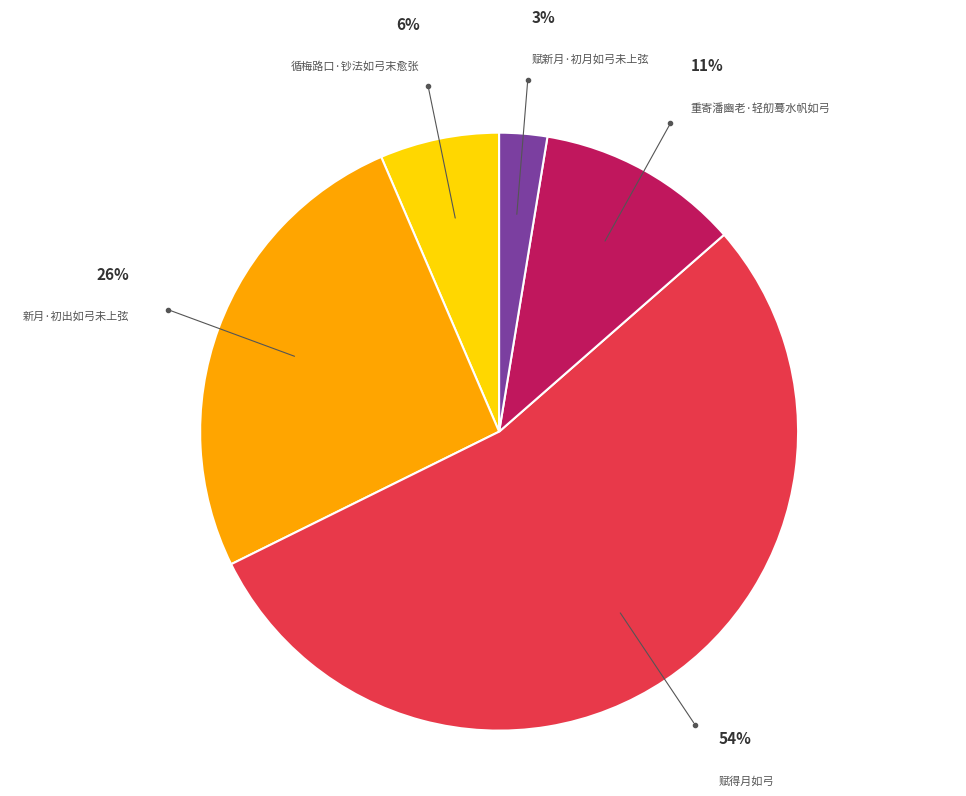

Does any single category account for the majority?

Yes